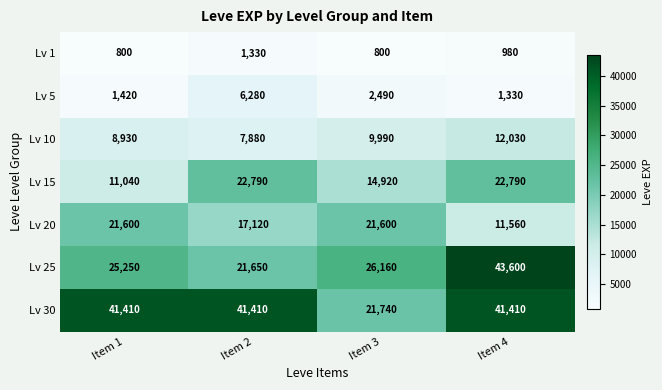

What is the average value of the Lv 5 series?

2880